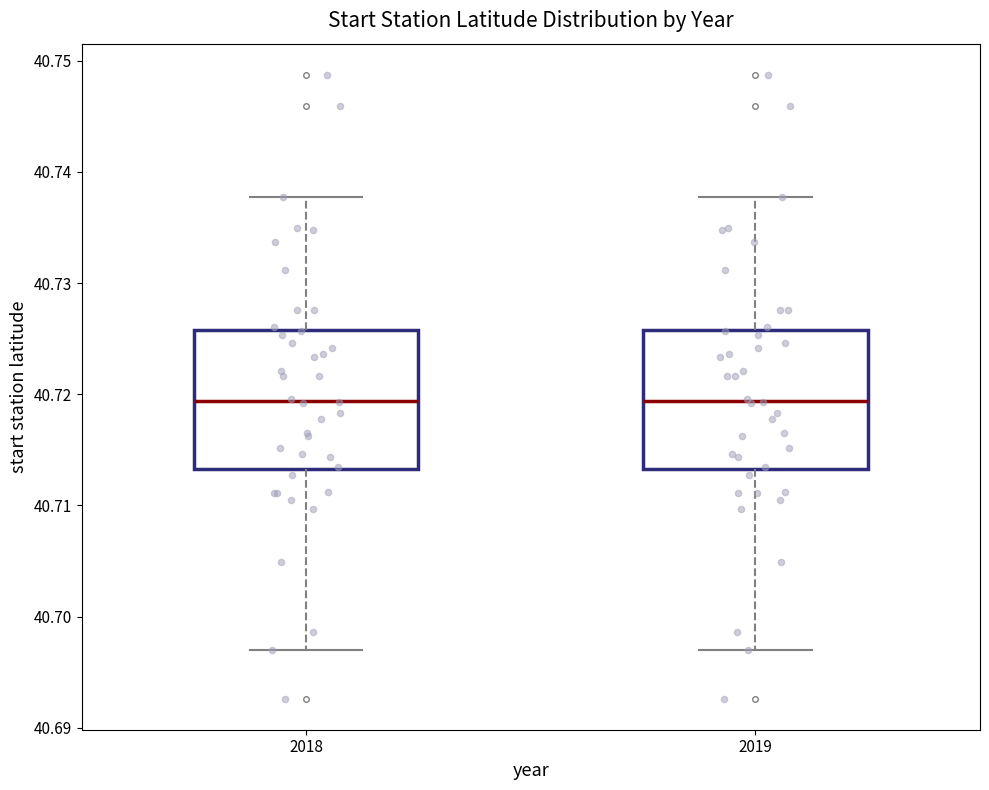

Reading left to right, read every box against the y-axis: the position of its median line, the range the box covers, and the ends of its whiskers. The values are not printed on the chart, so give them approximately, as read against the axis.

2018: median 40.719, box 40.713 to 40.726, whiskers 40.697 to 40.738
2019: median 40.719, box 40.713 to 40.726, whiskers 40.697 to 40.738